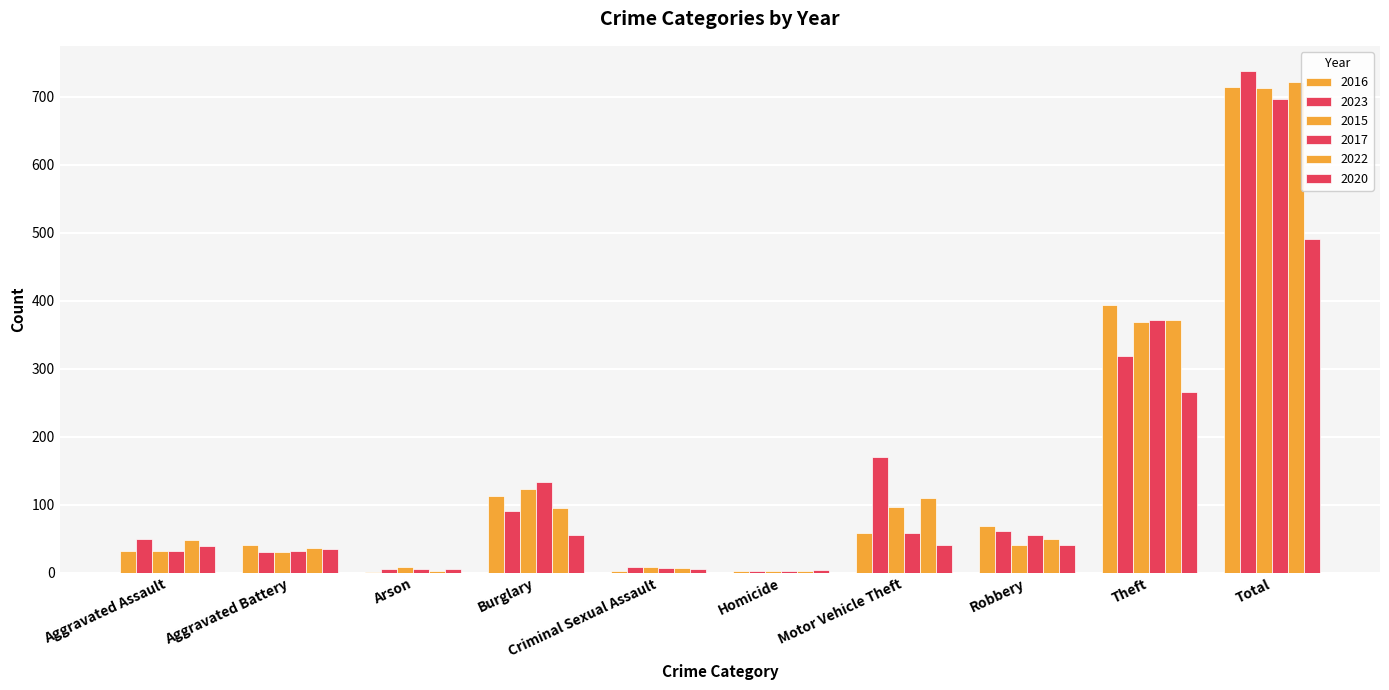

Does the chart contain stacked bars?

No